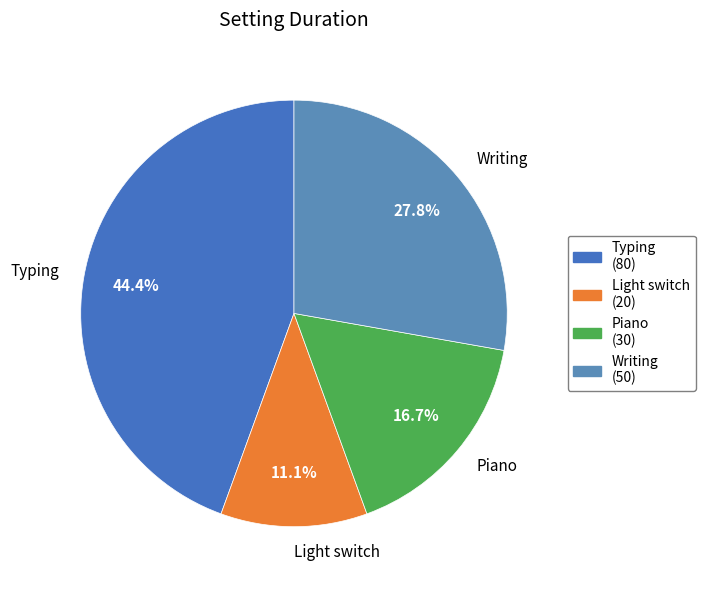

Is it true that Piano is 17% of the pie?

True